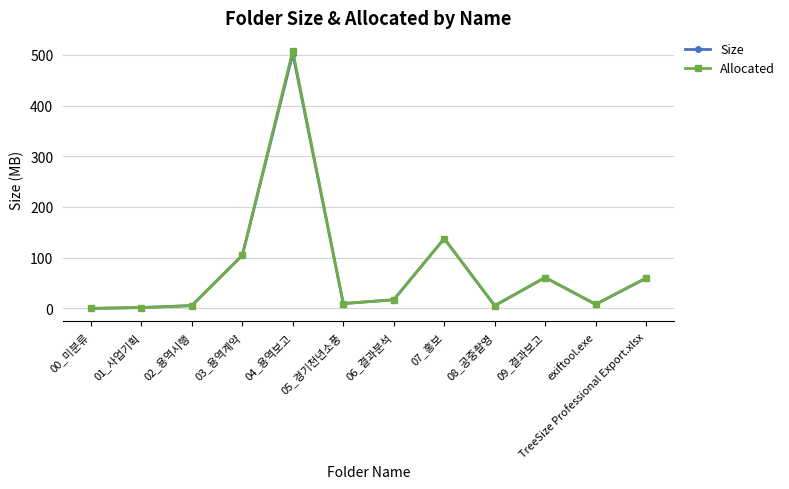

Which series has the largest range (max minus min)?

Allocated